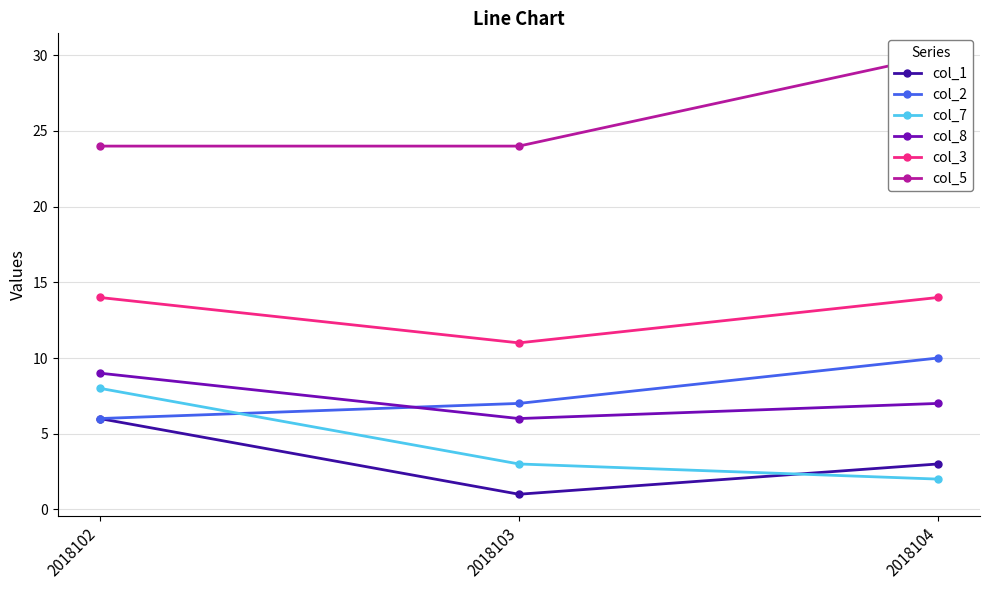

How many values in the col_8 series are below 7?

1